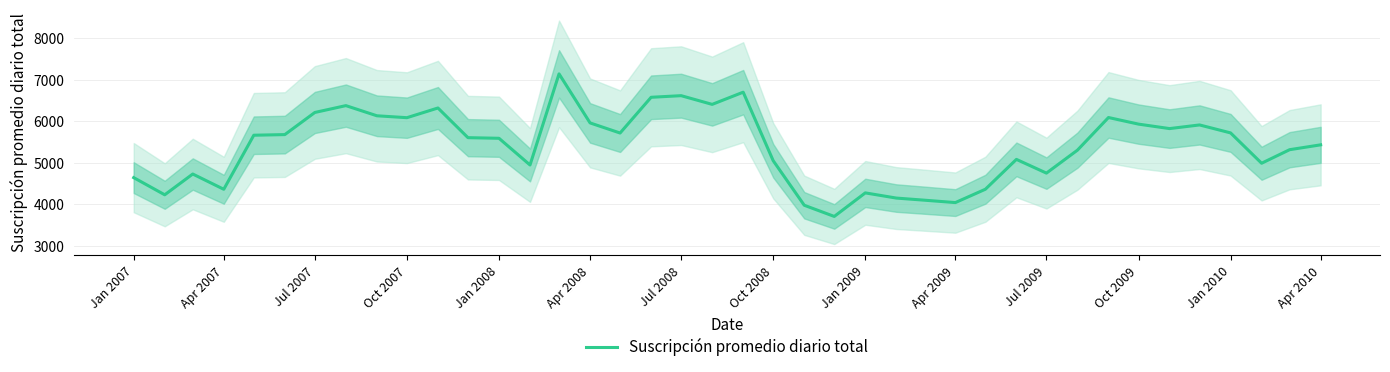

What is the minimum value for Suscripción promedio diario total?

3702